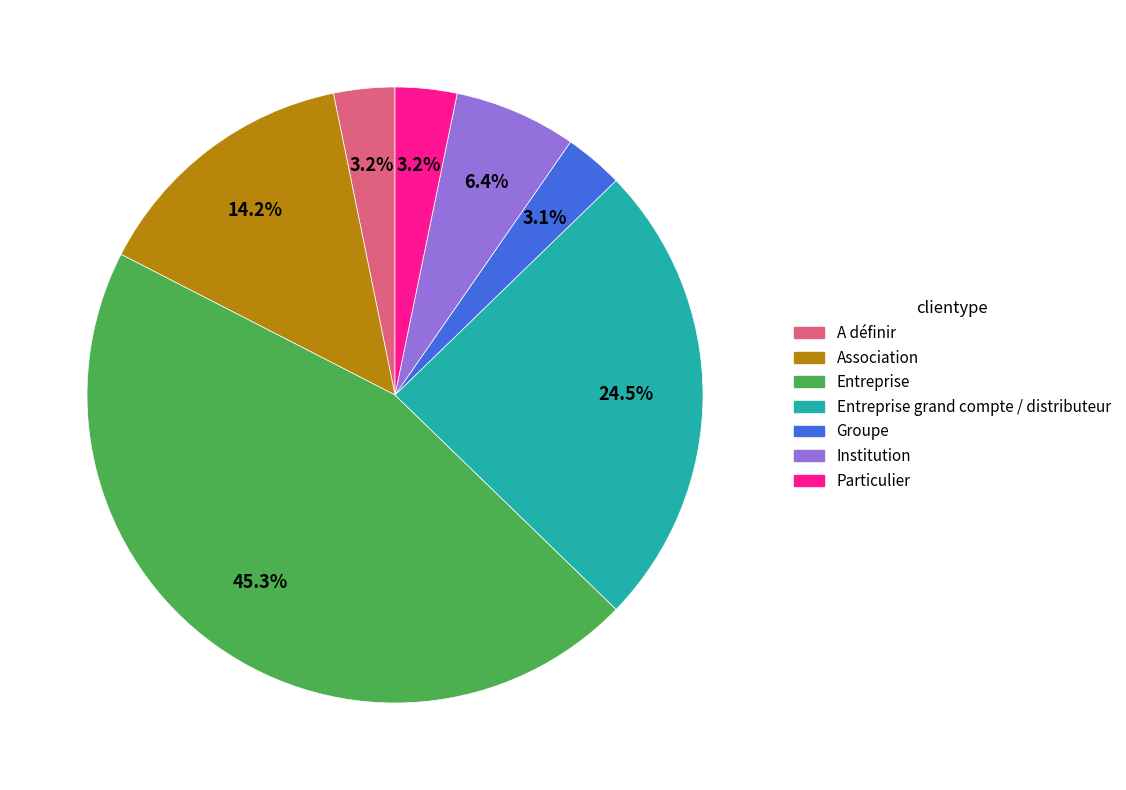

Is there a majority slice in this chart?

No